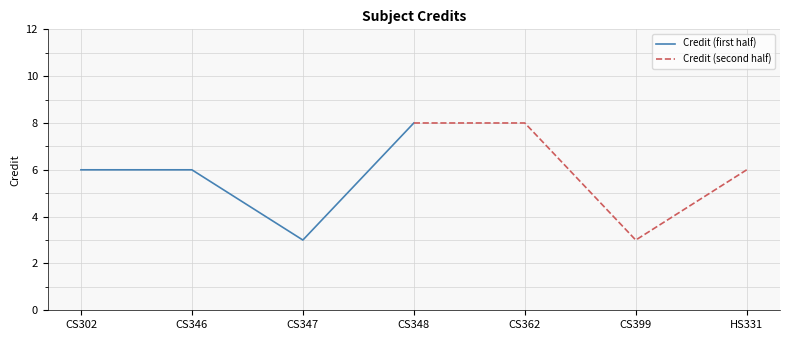

Reading left to right, what are all the values shown in this chart?

Credit (first half): 6	6	3	8
Credit (second half): 8	8	3	6